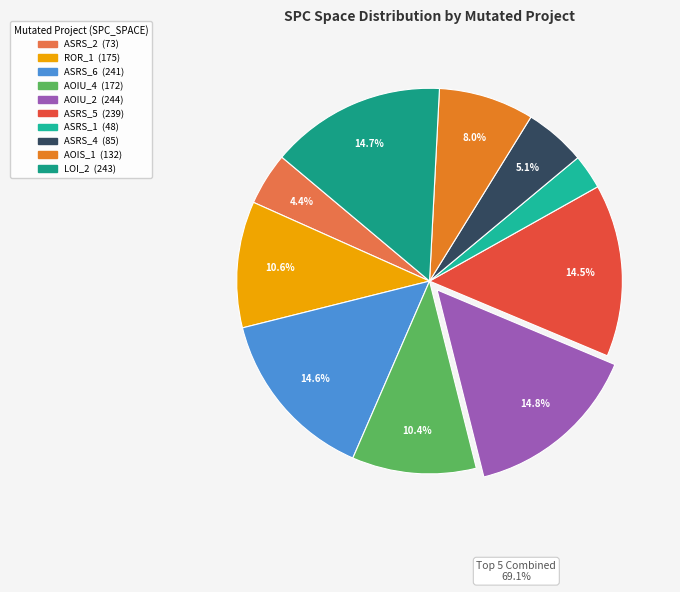

How many slices are in this pie chart?

10